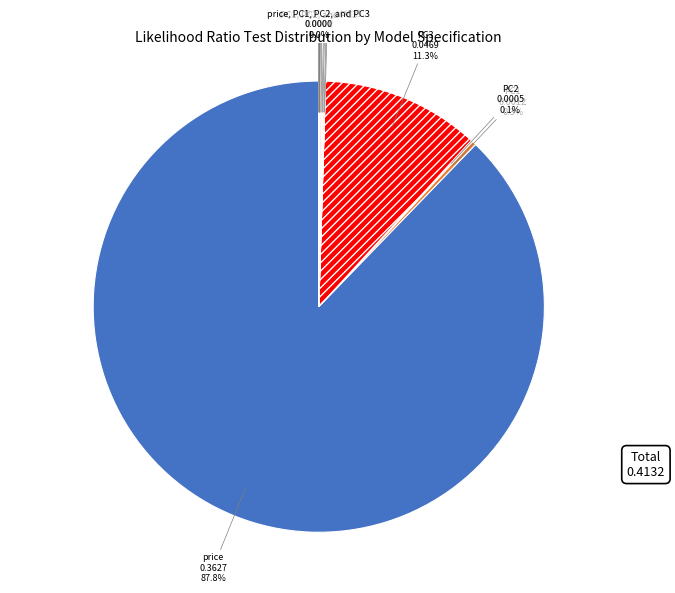

Which category accounts for the majority?

price